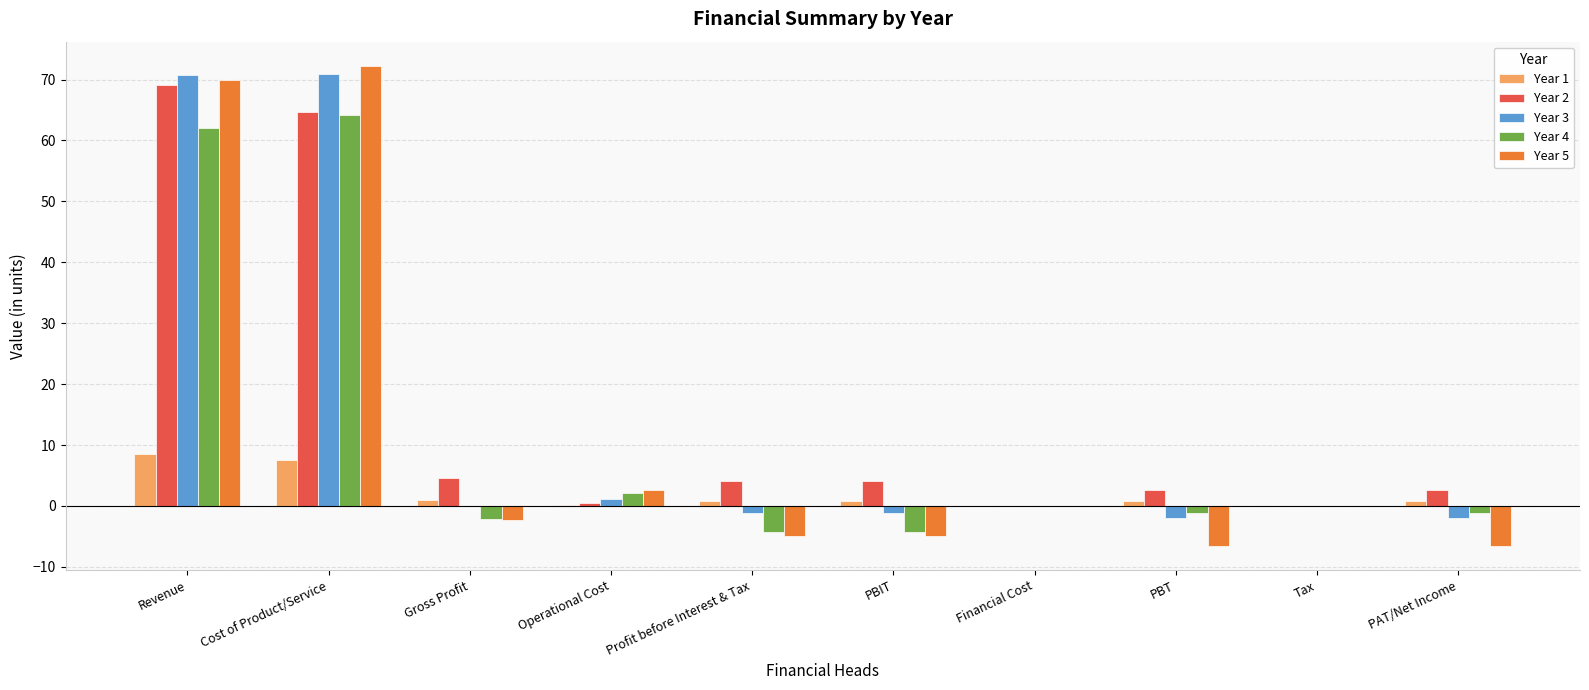

What is the average value of the Year 3 series?

13.6